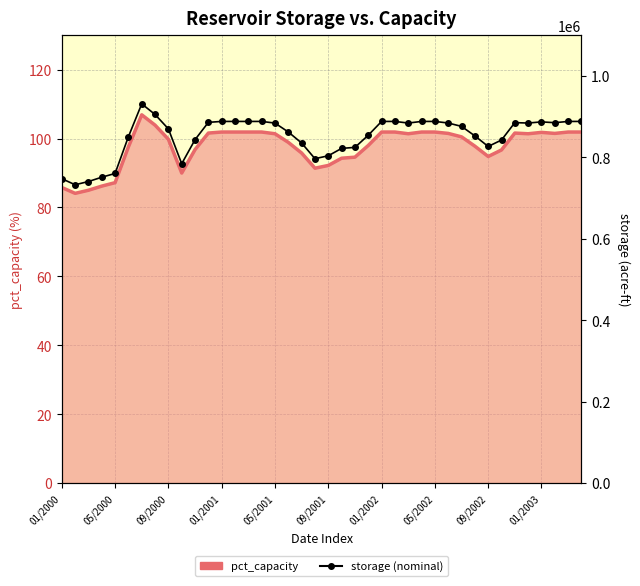

At which label is storage (nominal) closest to 832058?

18